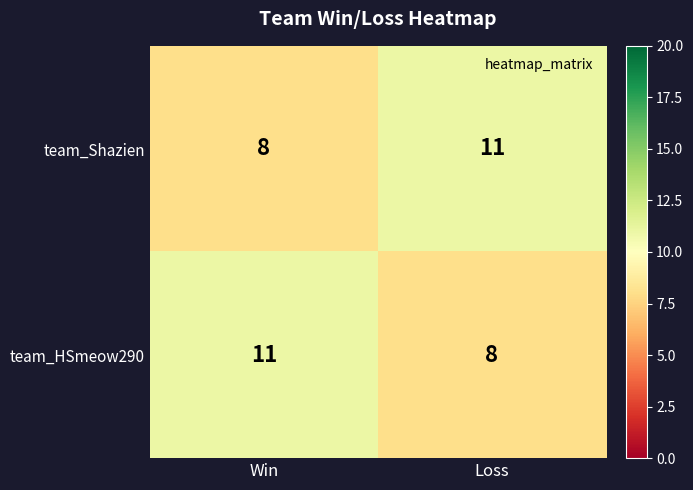

True or false: team_Shazien has a value of 18 at Loss.

False